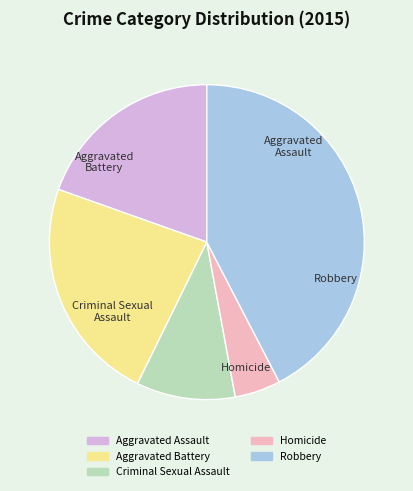

Which slice is the largest?

Robbery